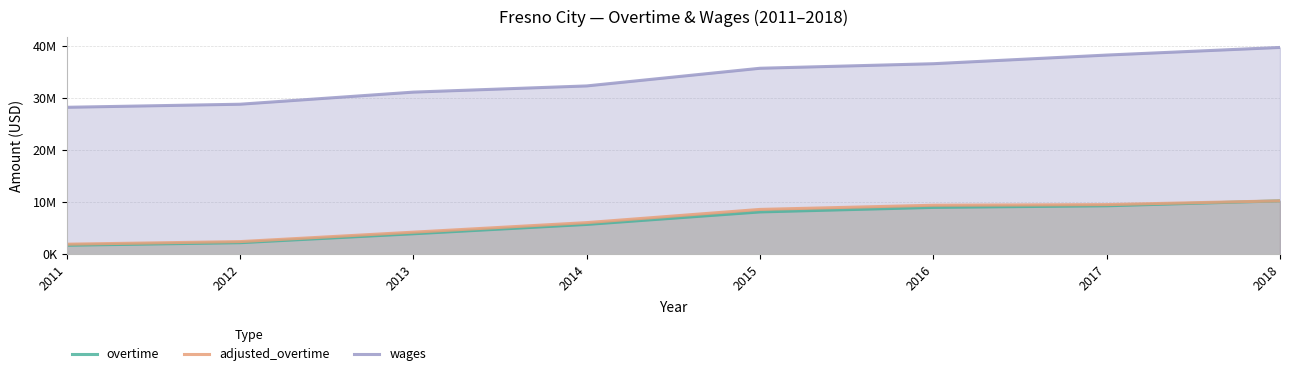

Between 2011 and 2012, which series saw the biggest shift?

wages